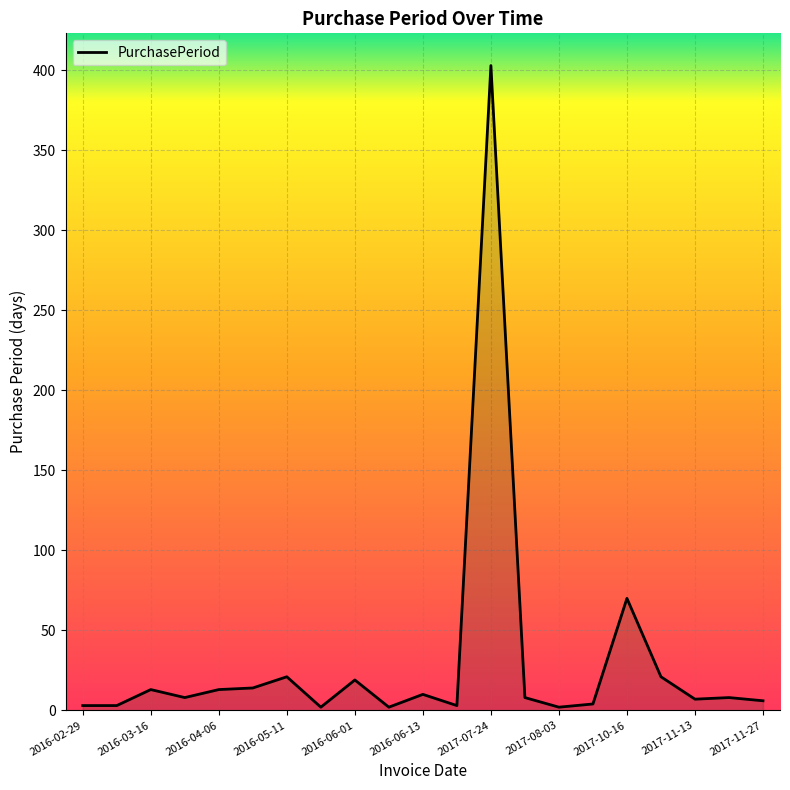

What is the greatest value displayed?

403